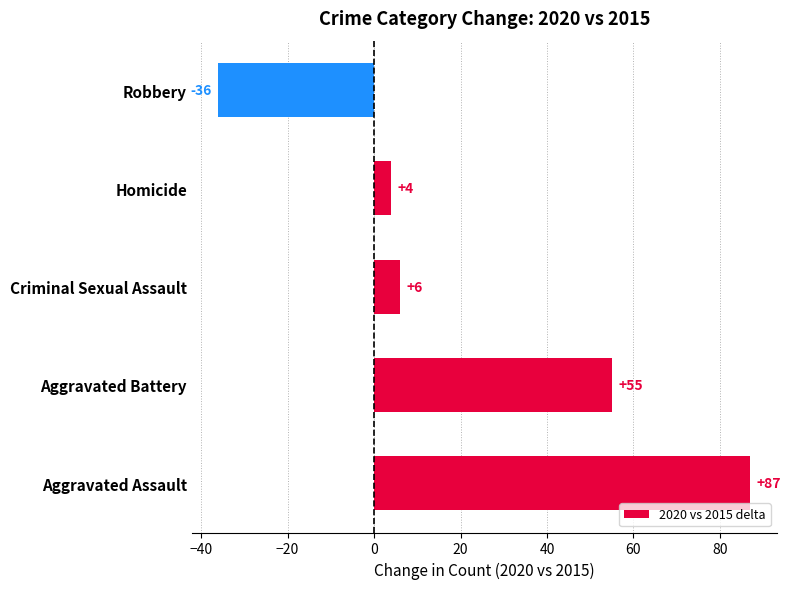

Rank the categories by value from highest to lowest.

Aggravated Assault, Aggravated Battery, Criminal Sexual Assault, Homicide, Robbery